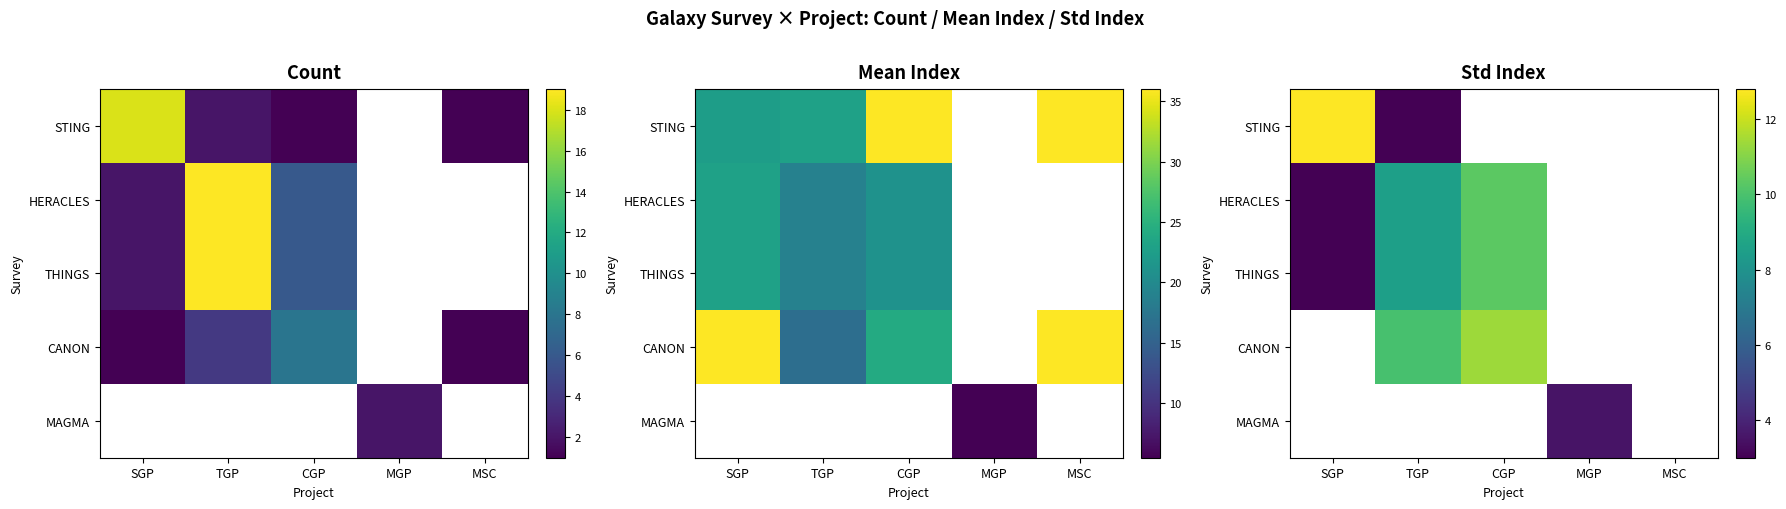

How many series are shown in this chart?

5